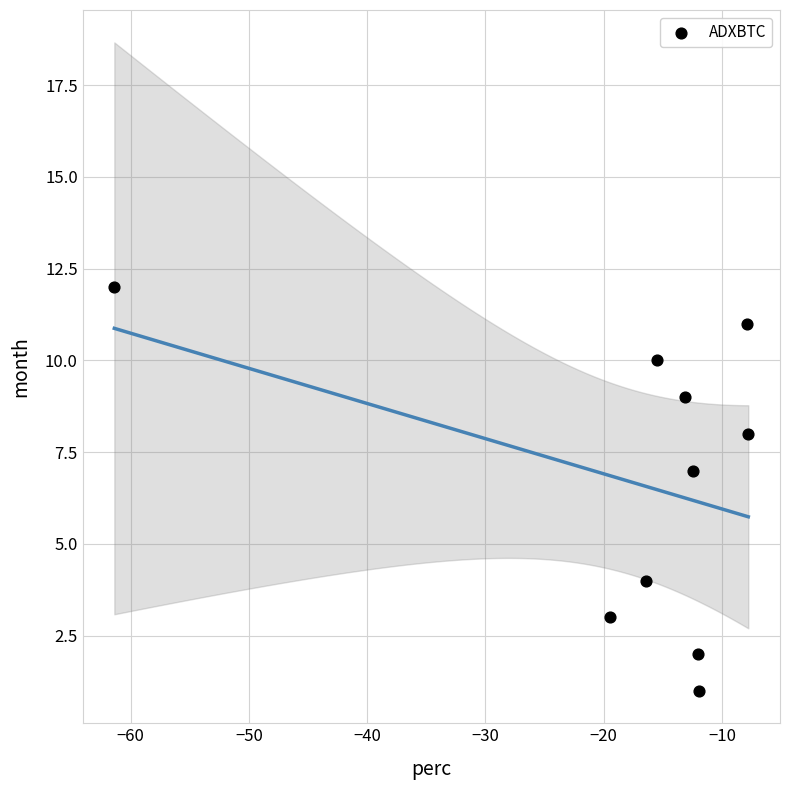

What is the range of Y values (max minus min)?

11